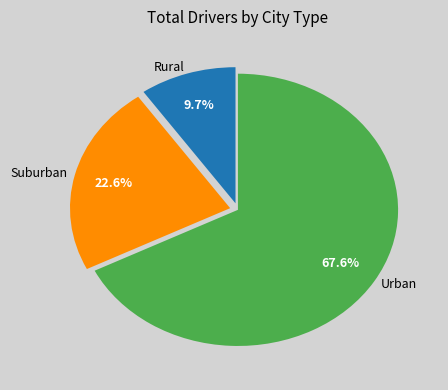

Which category has the smallest portion of the pie?

Rural